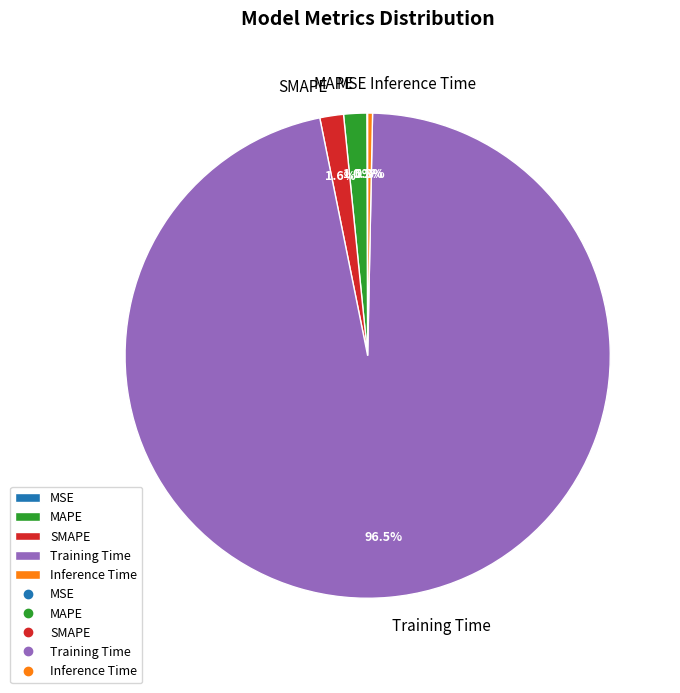

Is there any slice that represents more than half of the pie?

Yes